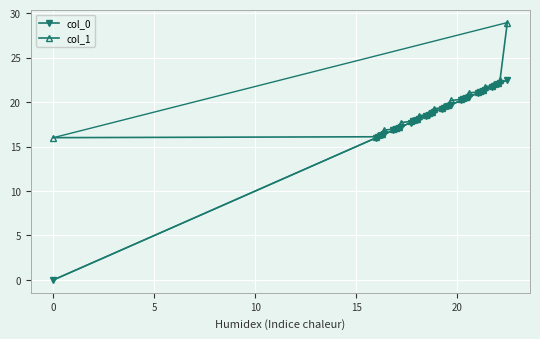

What is the value of the col_0 point at the 14th from the left?

18.5